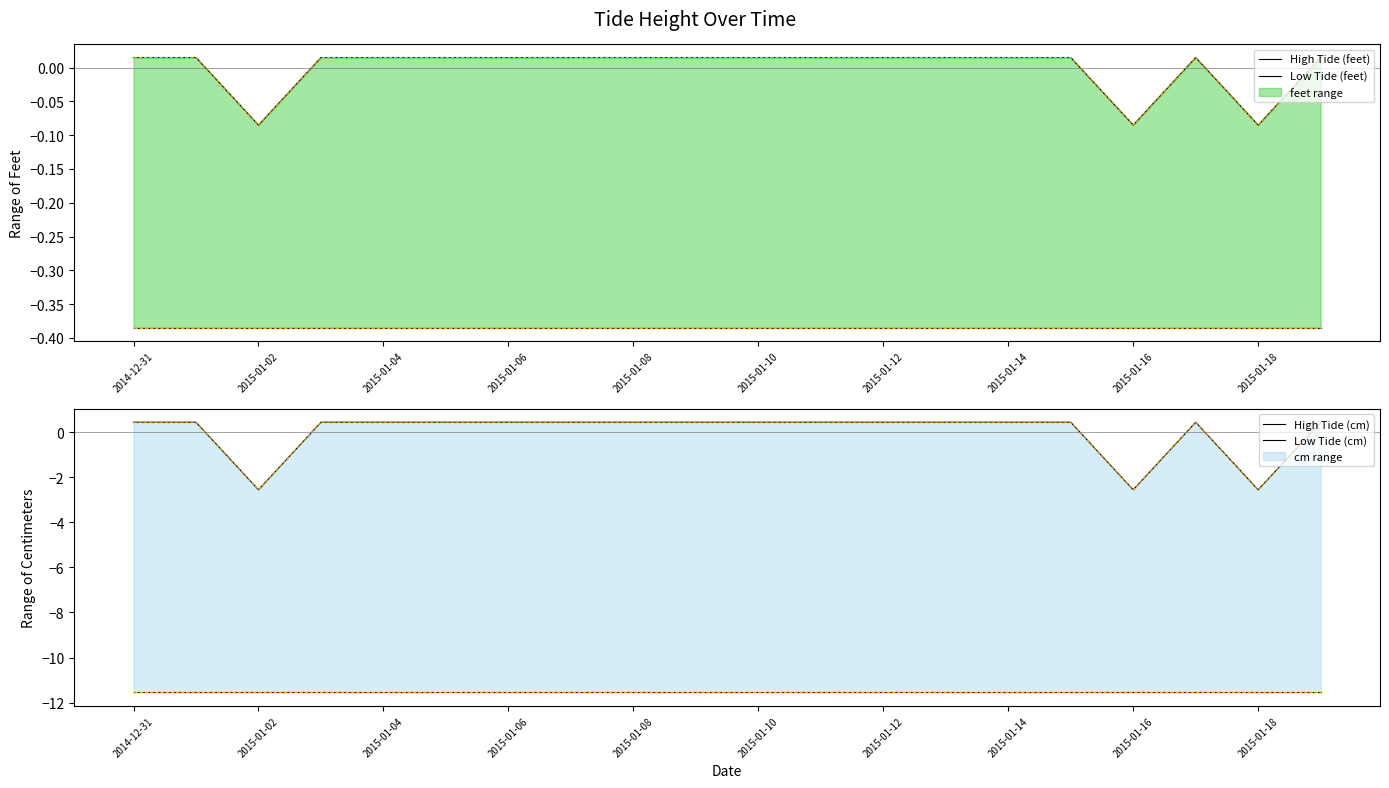

What is the minimum value for High Tide (feet)?

-0.1